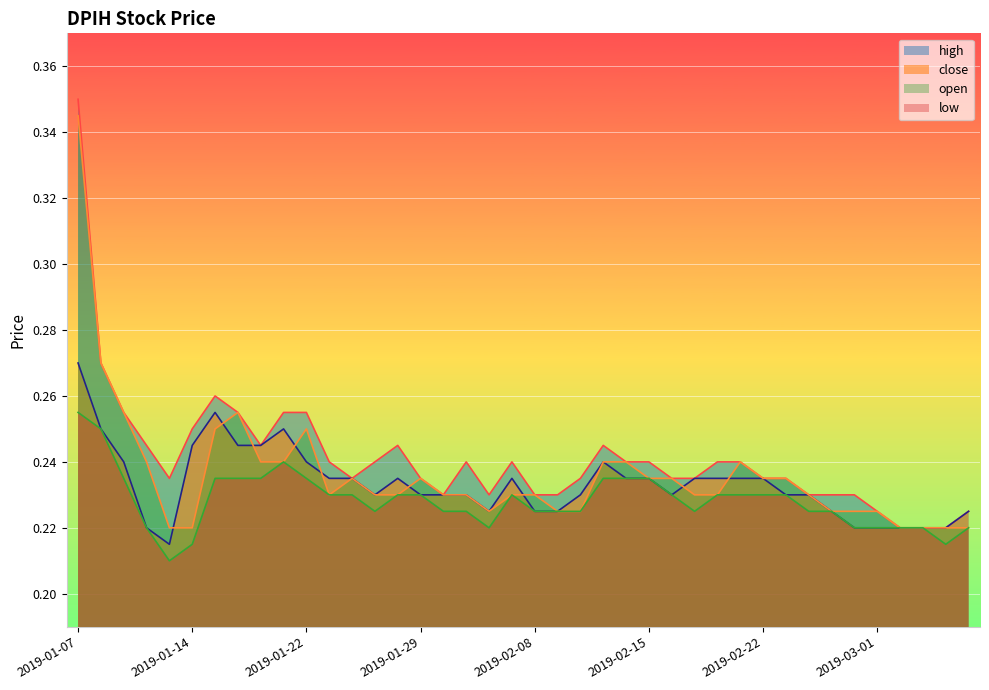

The value of close at 2019-02-26 is 0.2. True or false?

True